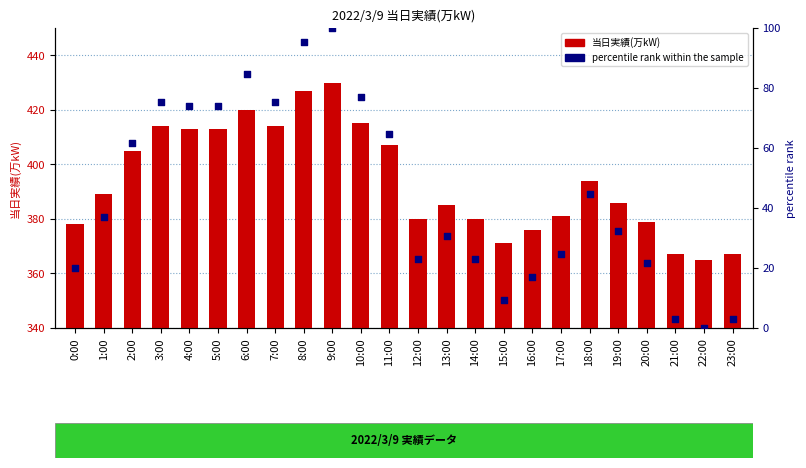

Which series contains the lowest Y value?

percentile rank within the sample